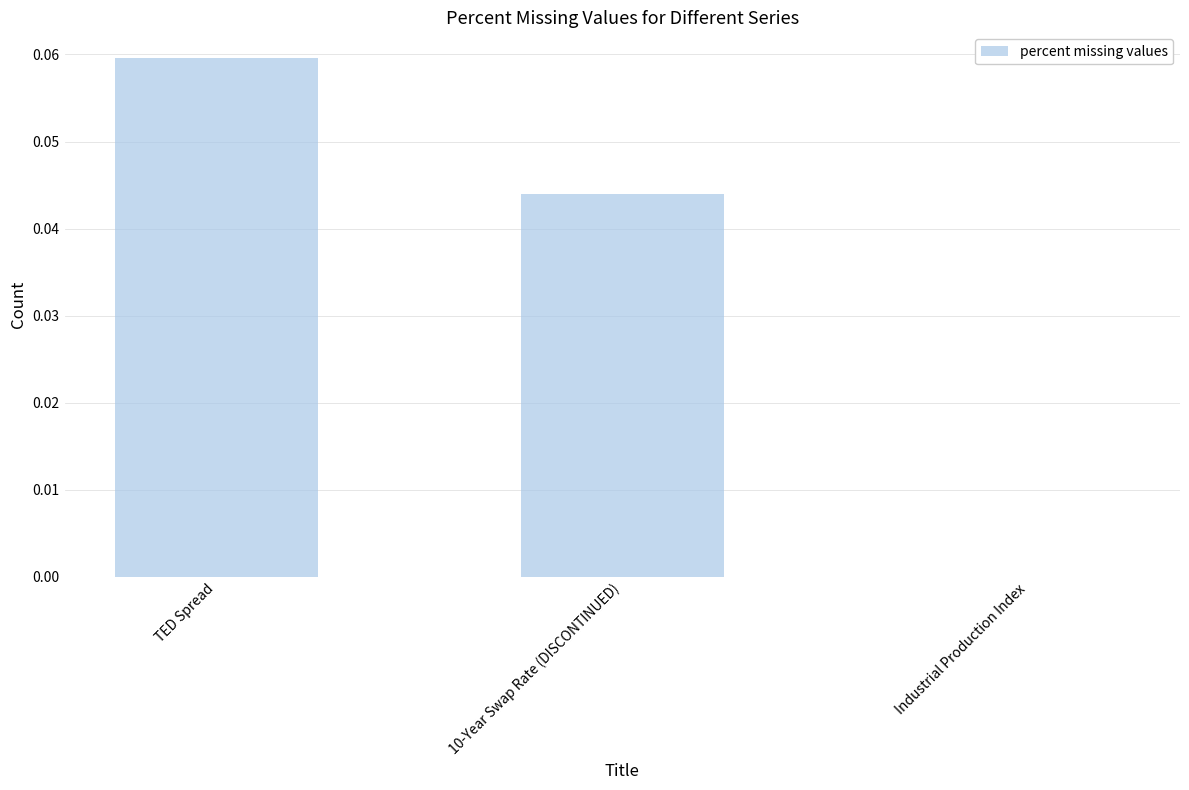

Count the number of categories in the chart.

3